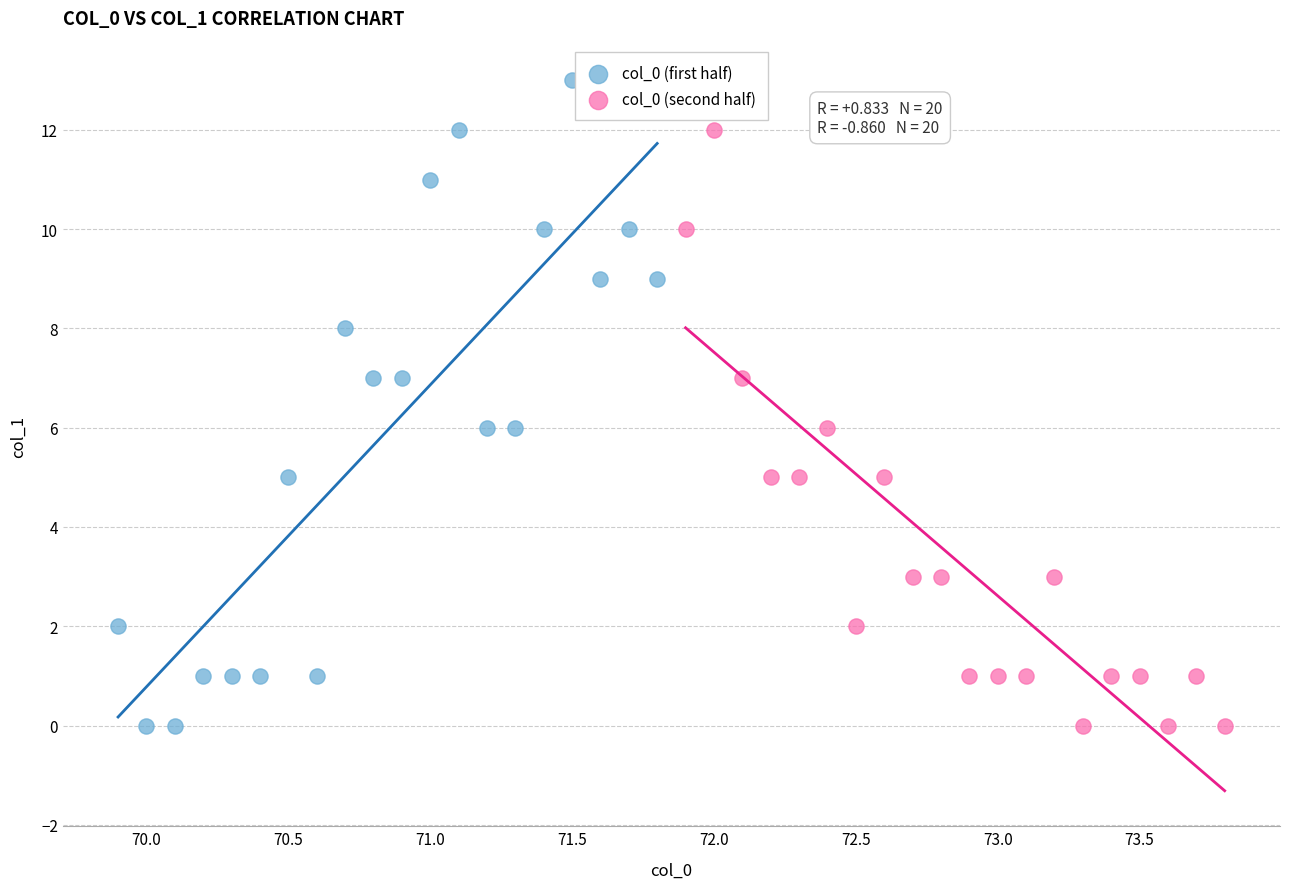

Which series reaches the maximum Y coordinate?

col_0 (first half)